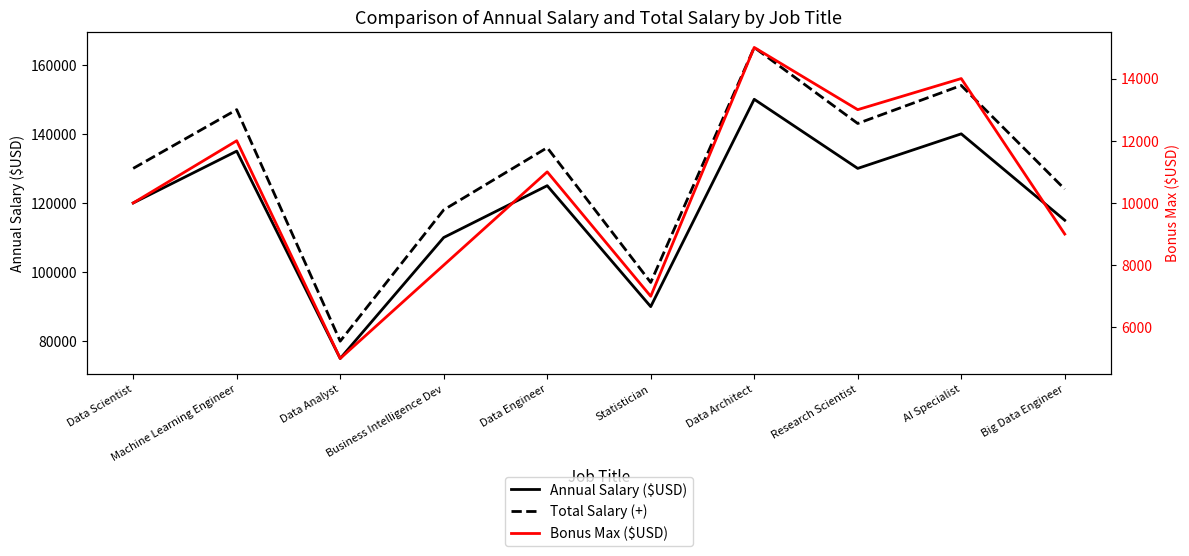

Reading left to right, extract all data points from this chart.

Annual Salary ($USD): 120000	135000	75000	110000	125000	90000	150000	130000	140000	115000
Total Salary (+): 130000	147000	80000	118000	136000	97000	165000	143000	154000	124000
Bonus Max ($USD): 10000	12000	5000	8000	11000	7000	15000	13000	14000	9000